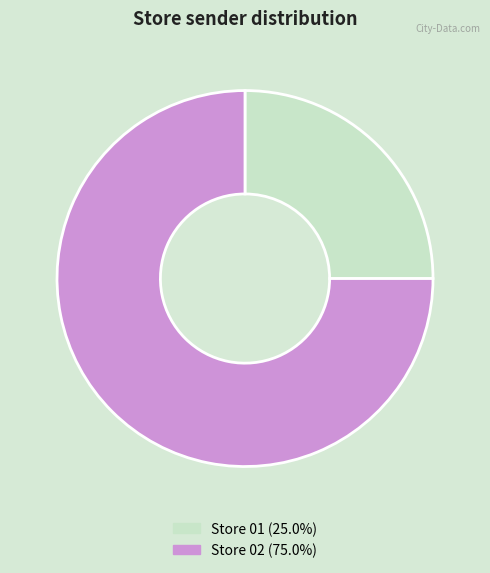

Which category has the biggest portion of the pie?

Store 02